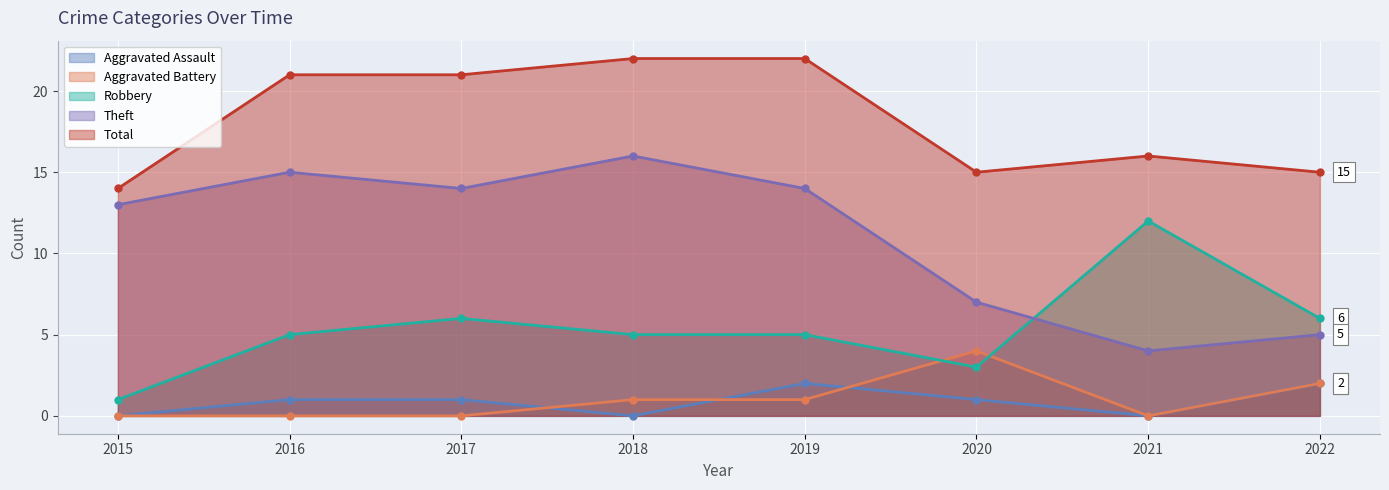

At which label does Total reach its peak?

2018